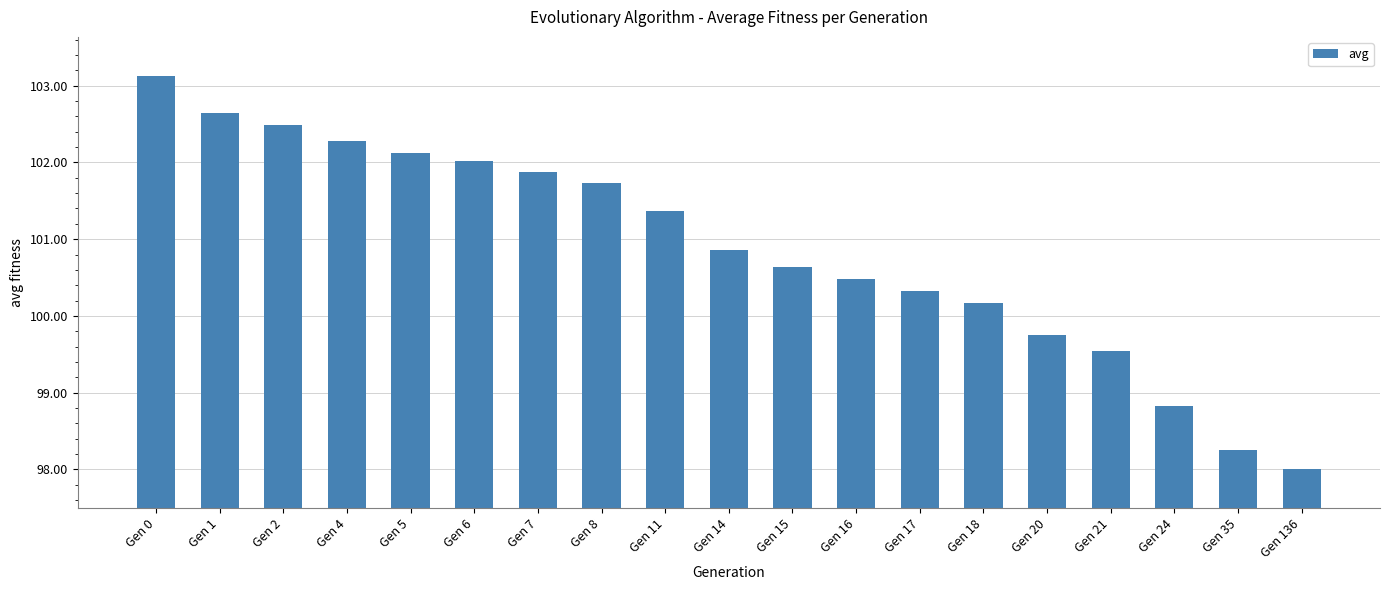

What is the greatest value displayed?

103.1